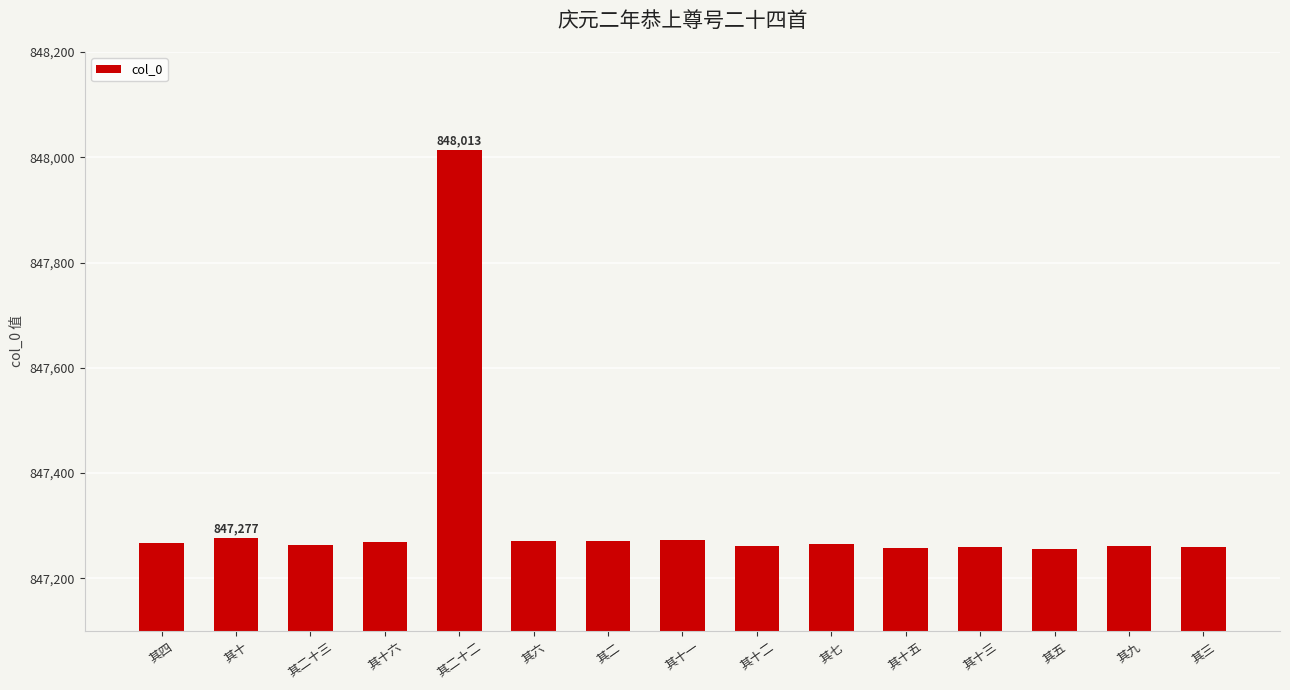

What is the approximate value at 其九, to the nearest 50?

847250